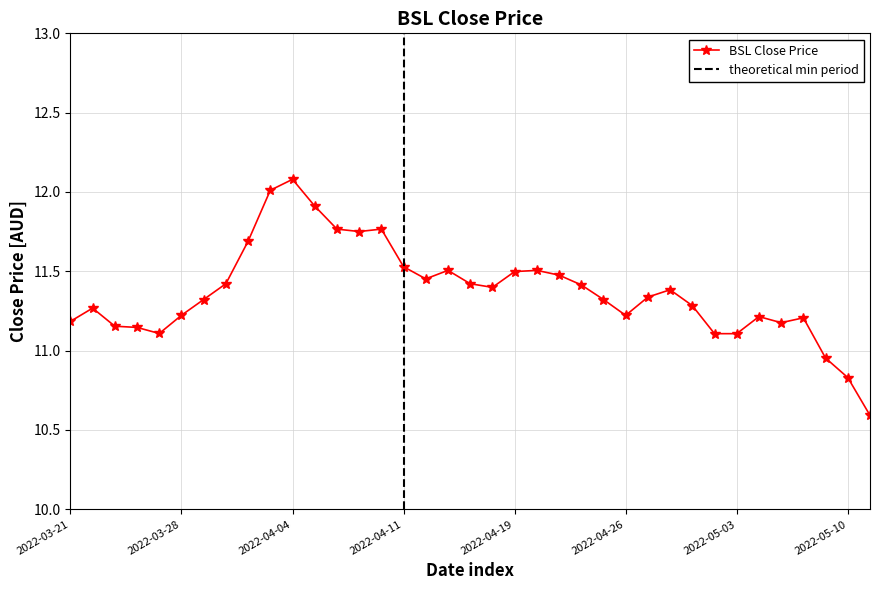

What is the change in value from 2022-03-28 to 2022-04-27?

+0.1